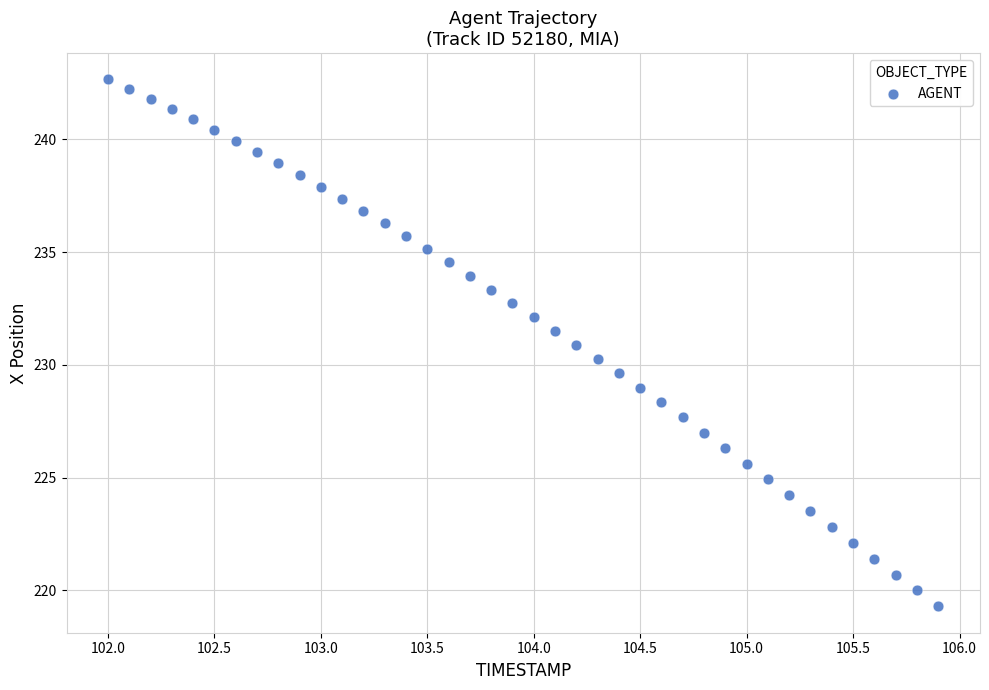

What is the range of Y values (max minus min)?

23.4